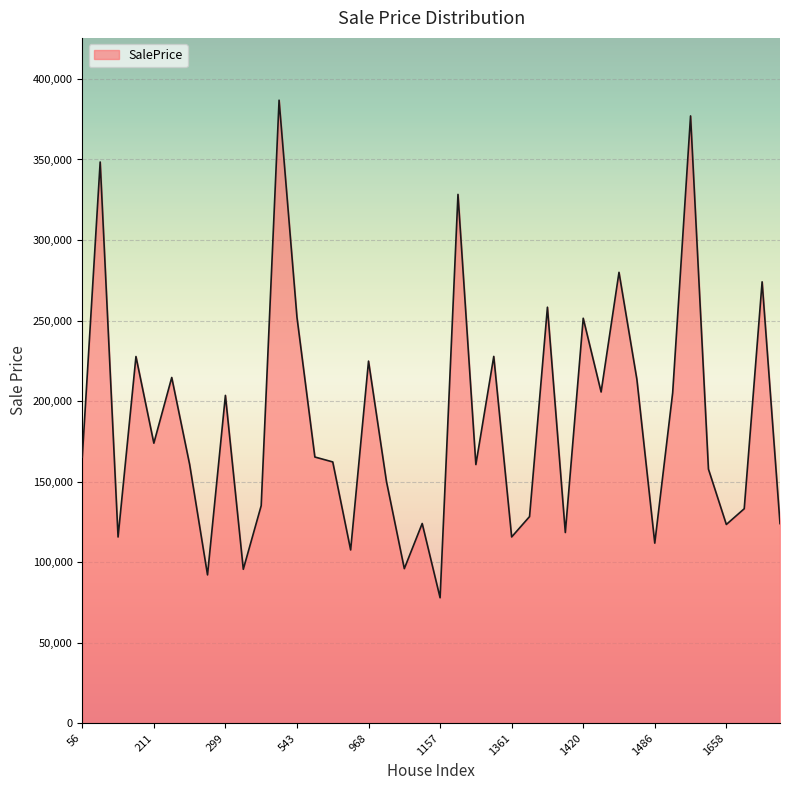

What is the smallest value displayed?

77865.2